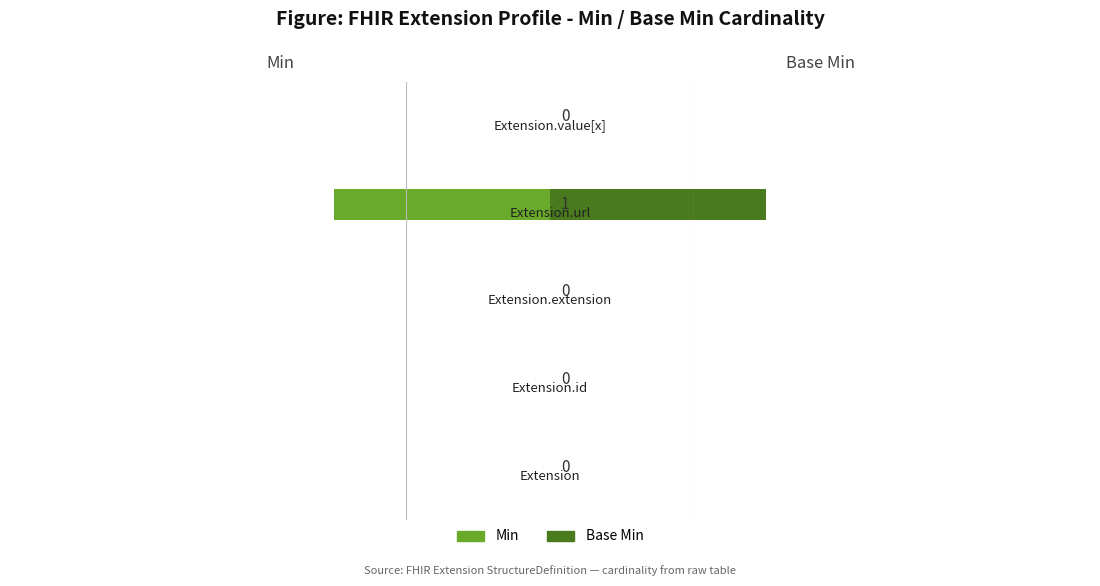

How many positive values does the Min series have?

1